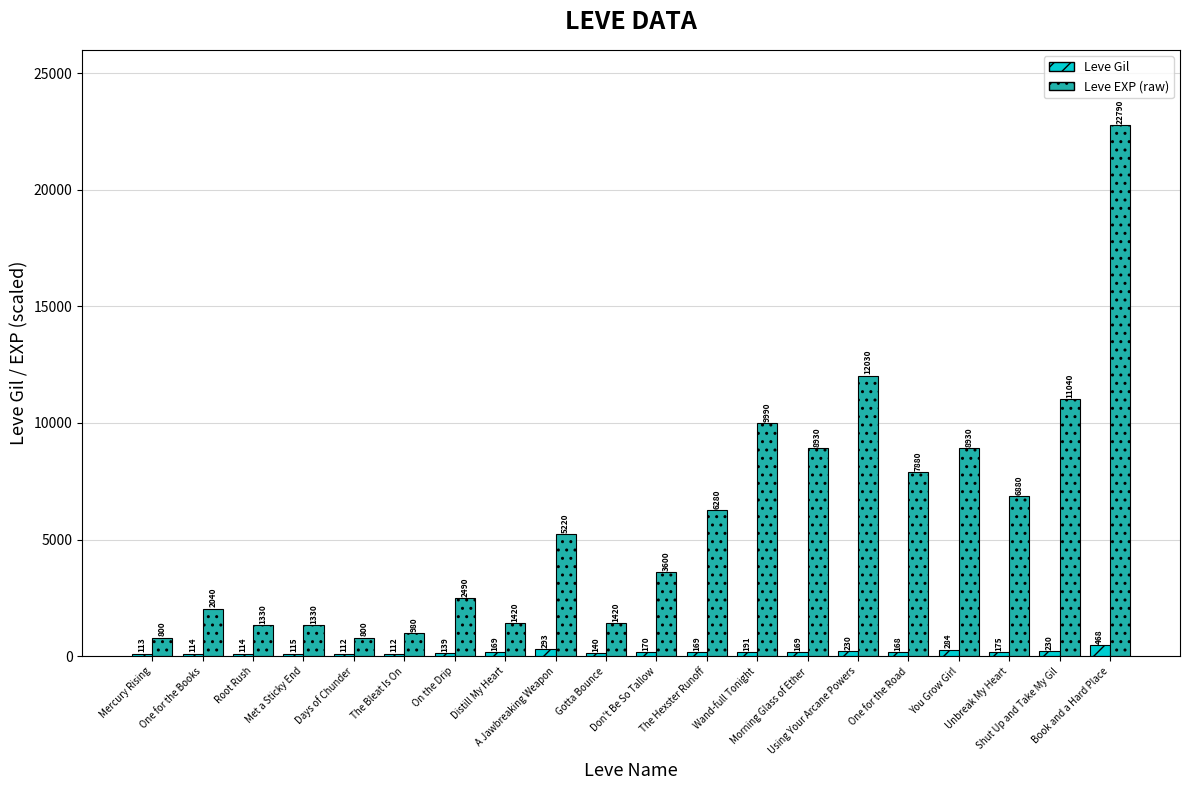

What is the difference between the highest and lowest values at The Hexster Runoff?

6111